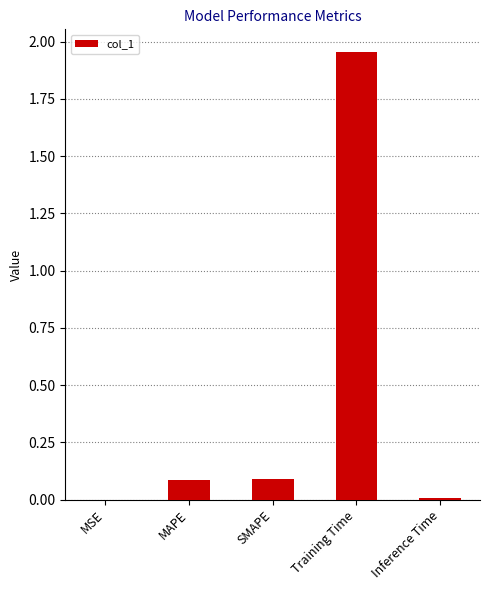

True or false: the data shows 0.0 at Inference Time.

True